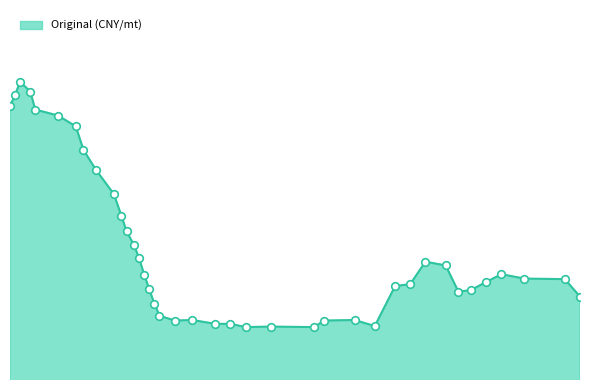

Does the chart have visible grid lines?

No